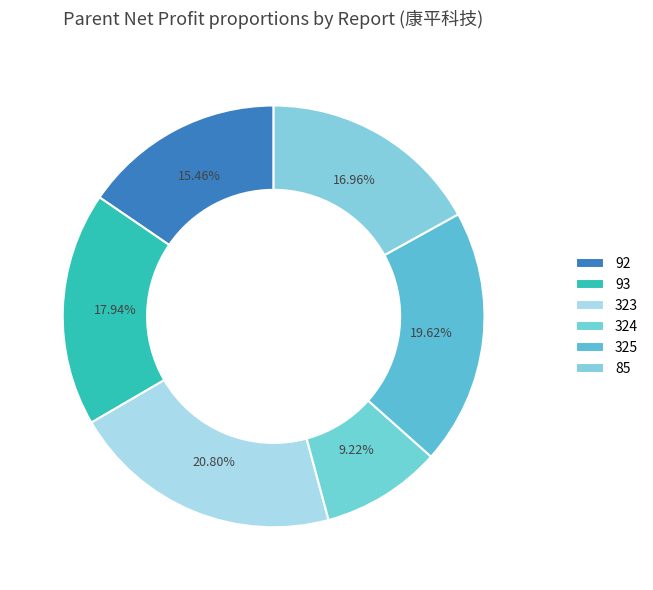

To the nearest percent, what is the average slice percentage?

17%